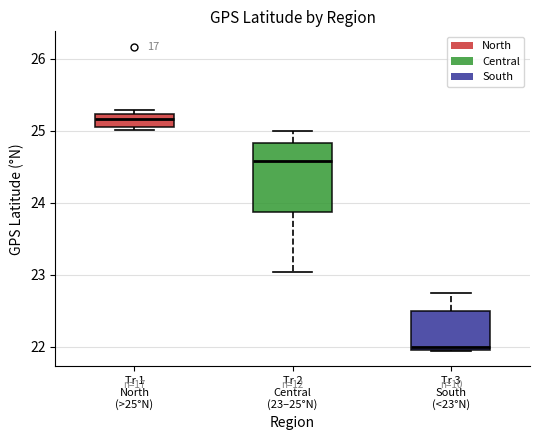

Reading left to right, read every box against the y-axis: the position of its median line, the range the box covers, and the ends of its whiskers. The values are not printed on the chart, so give them approximately, as read against the axis.

Tr 1 North (>25°N): median 25.2 (just below the box's upper edge), box 25.1 to 25.2, whiskers 25.0 to 25.3
Tr 2 Central (23–25°N): median 24.6, box 23.9 to 24.8, whiskers 23.0 to 25.0
Tr 3 South (<23°N): median 22.0 (just above the box's lower edge), box 22.0 to 22.5, whiskers 21.9 to 22.8